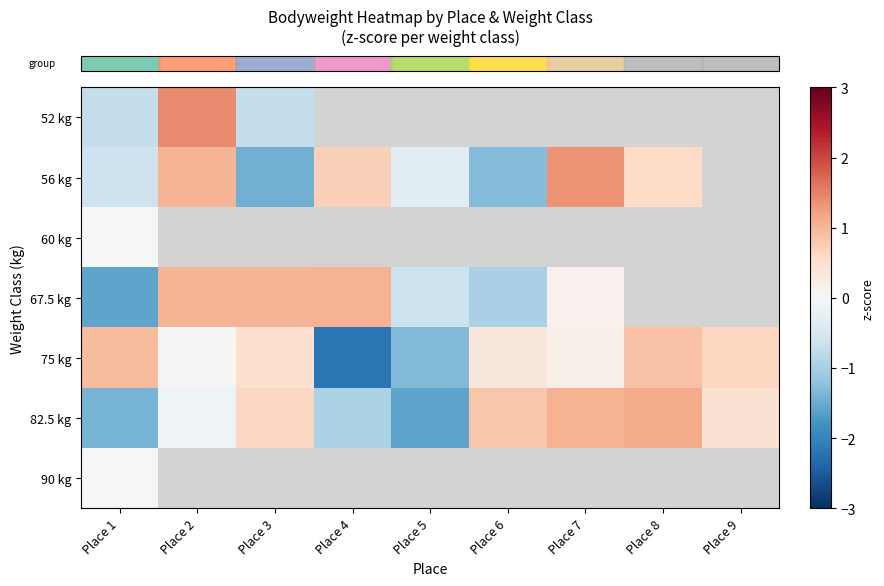

Where is row_3 nearest to the value 0?

Place 7